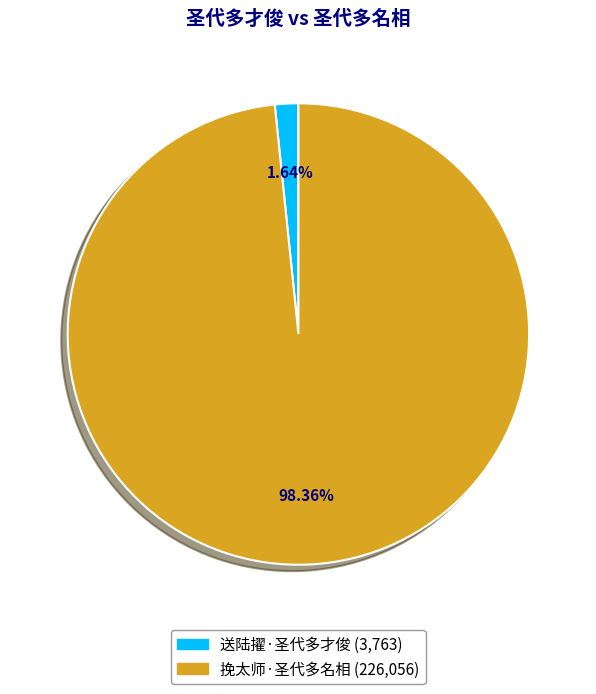

How many segments does this pie chart have?

2